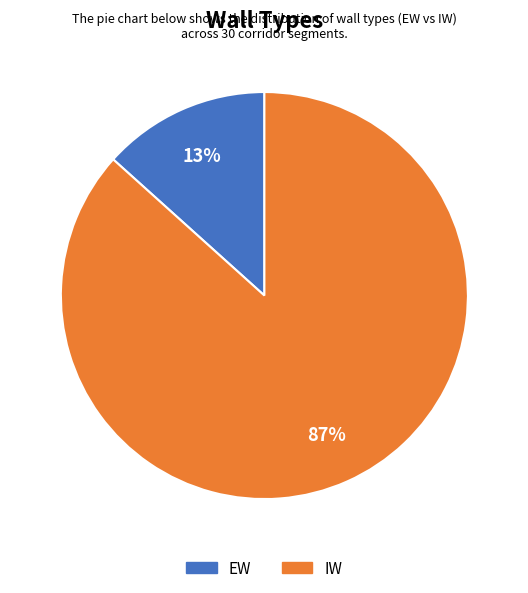

To the nearest percent, what is the average slice percentage?

50%